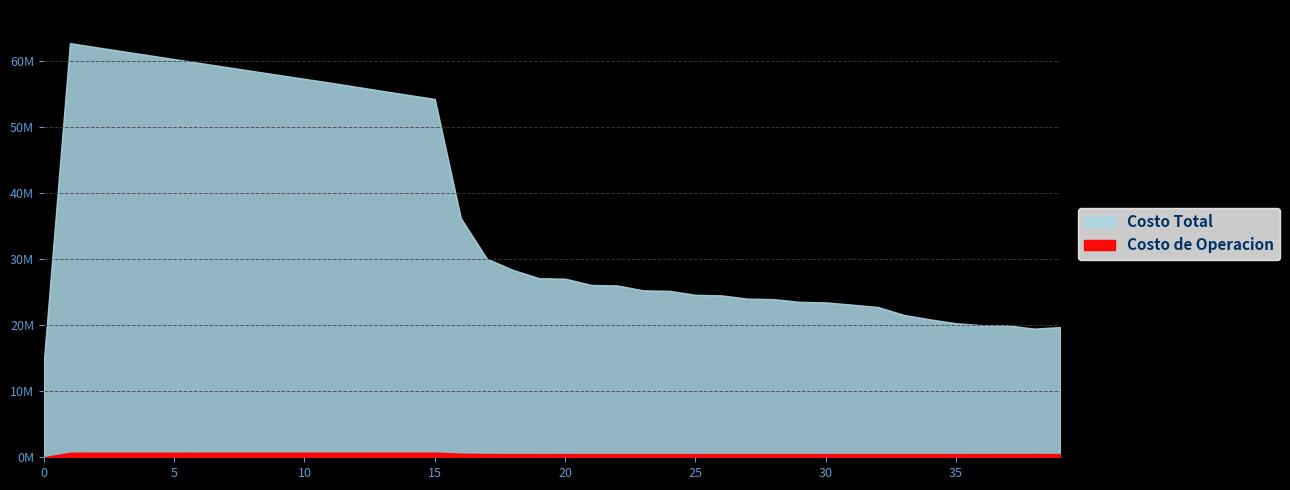

At which label does Costo Total first exceed 27076934?

1